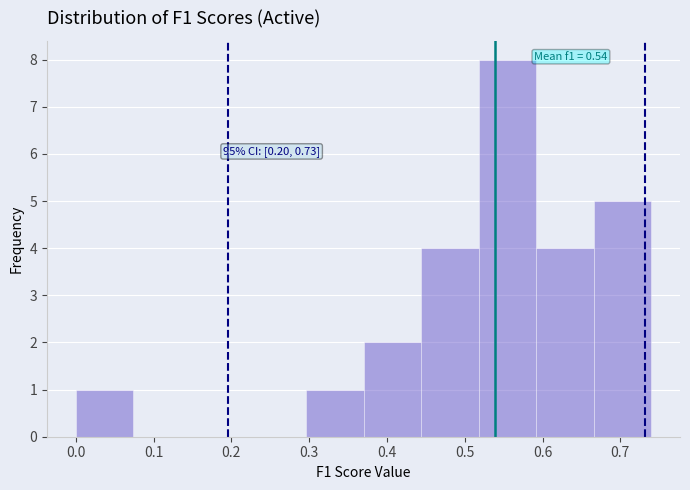

Over which range of the x-axis is the bar tallest?

0.52 to 0.59